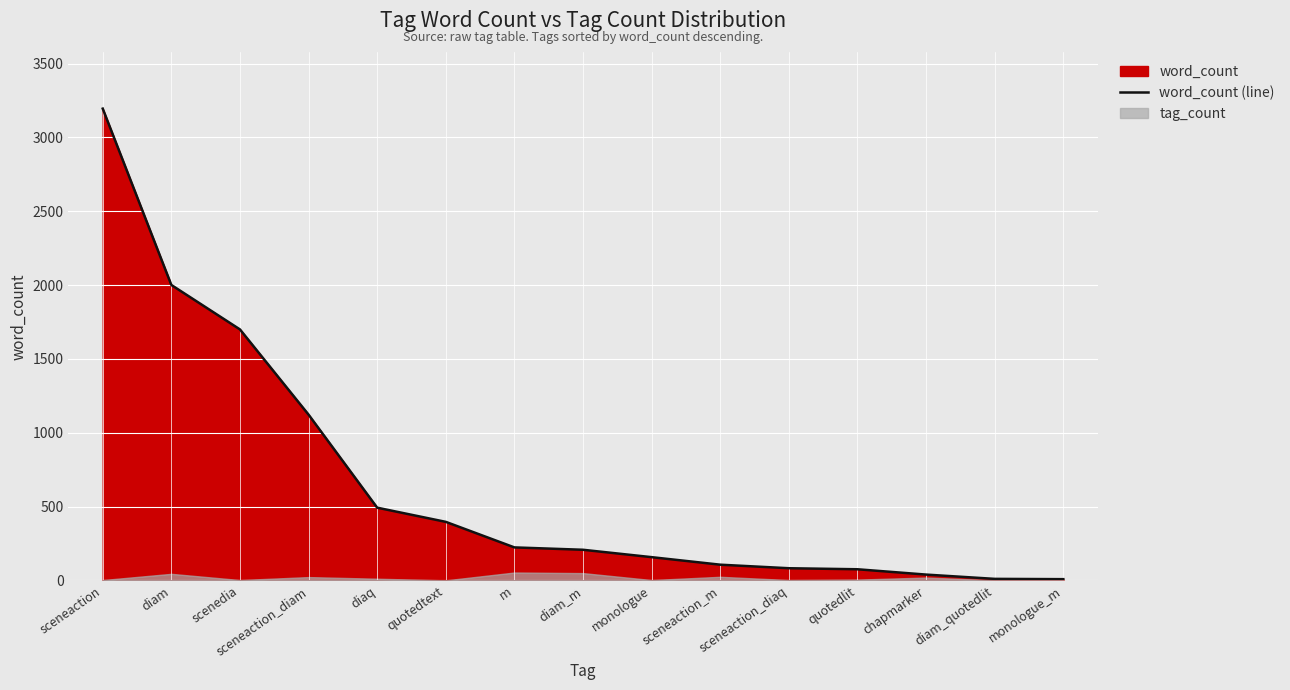

What is the ratio of the value at sceneaction_m to the value at quotedtext?

0.3